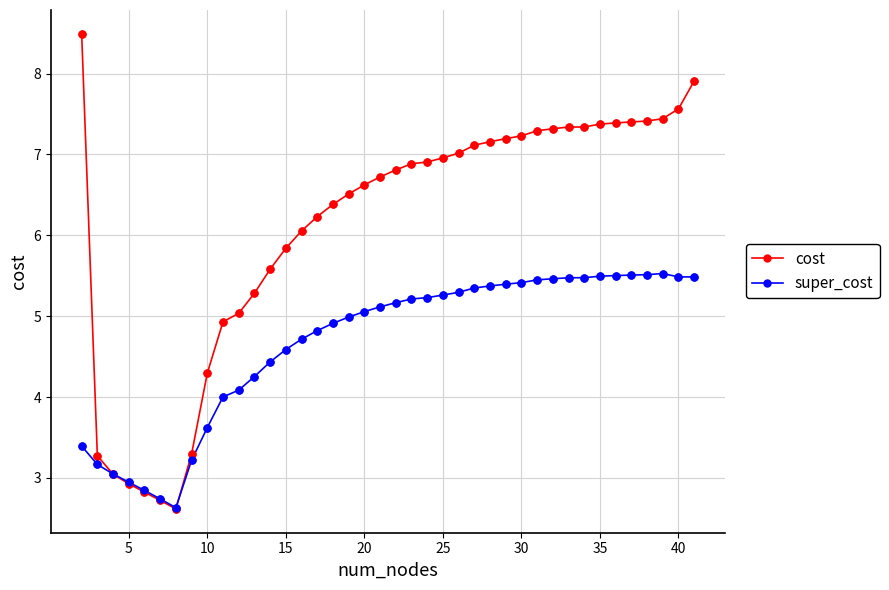

Which series has the widest spread of values?

cost